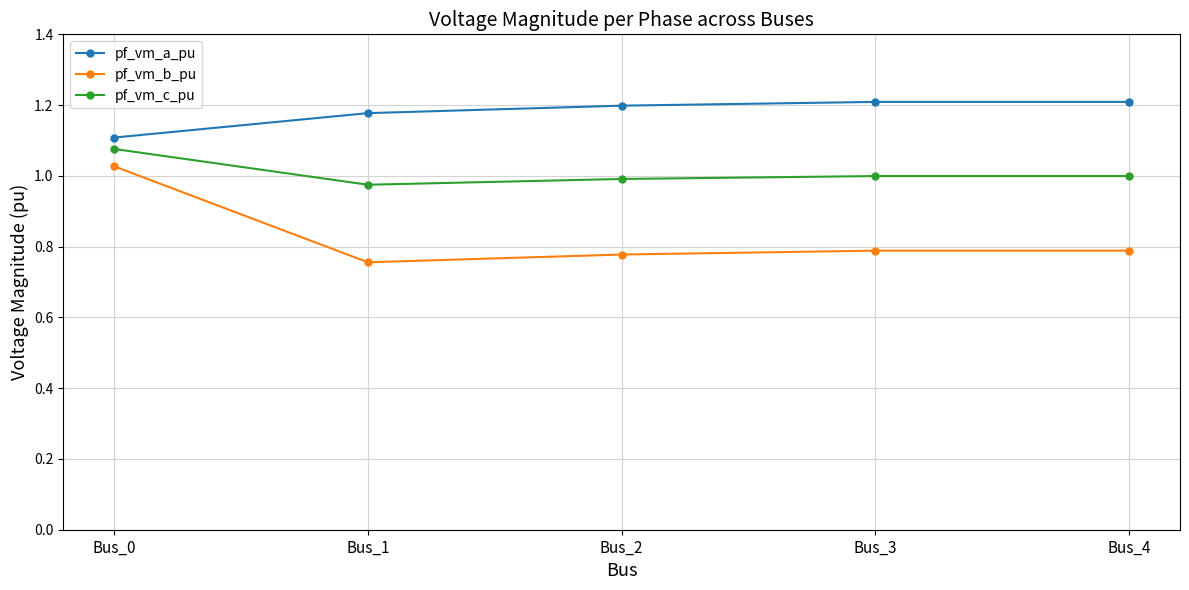

List the series in order of their overall mean, lowest first.

pf_vm_b_pu, pf_vm_c_pu, pf_vm_a_pu